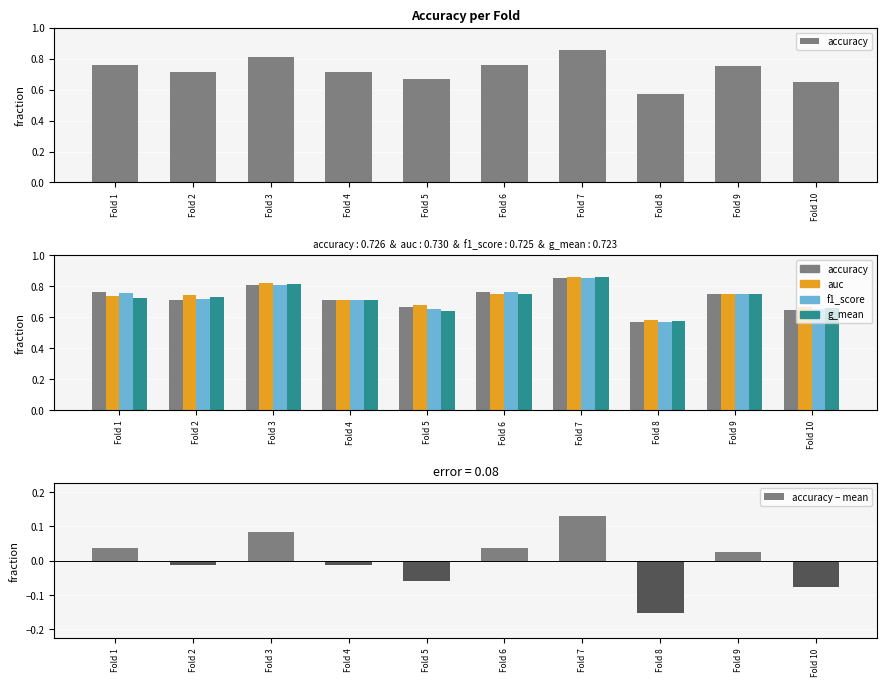

Which series has the widest spread of values?

accuracy